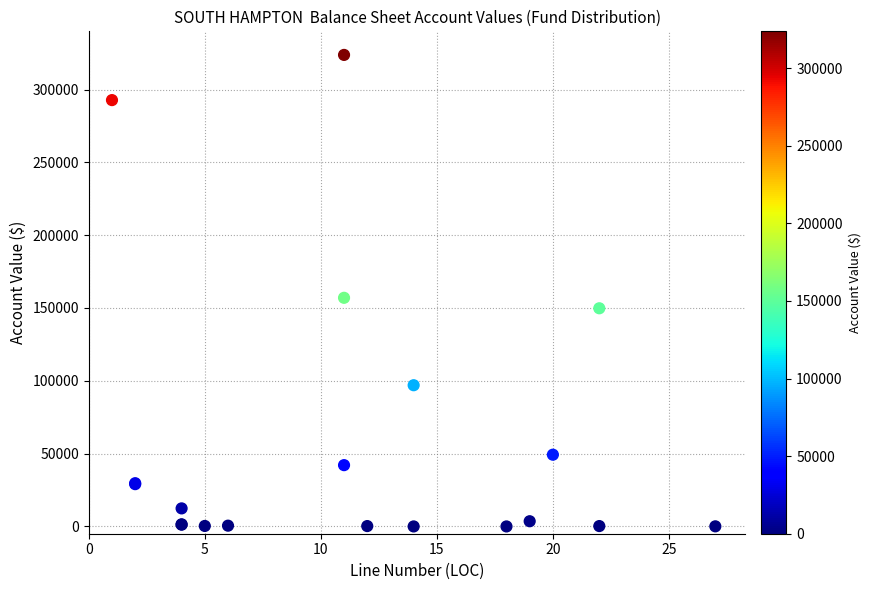

What Y value in the scatter plot is closest to 161878?

156985.5